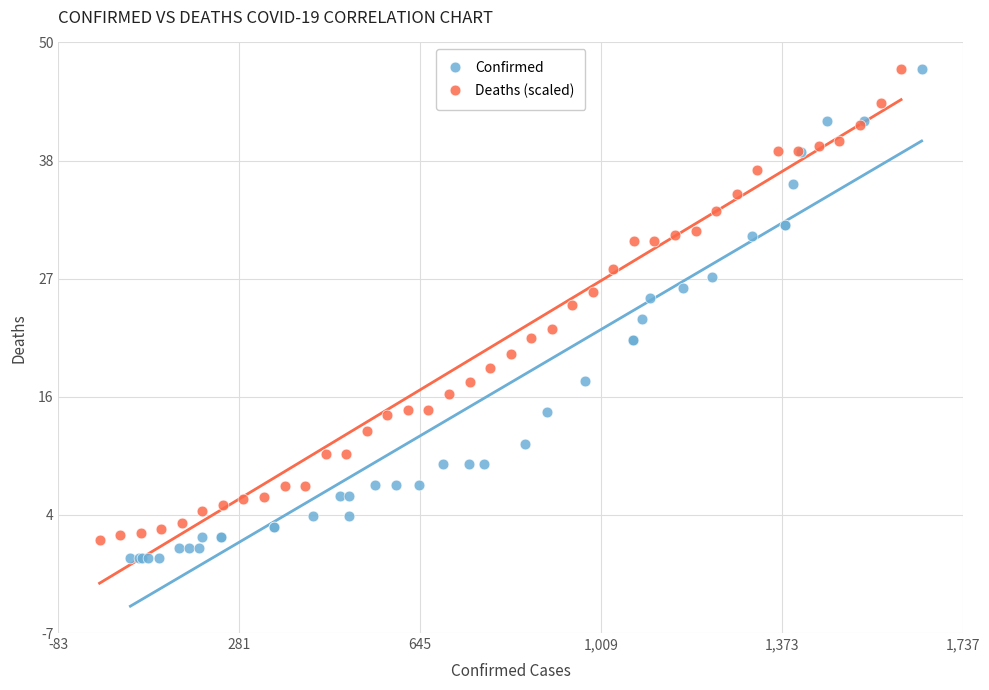

Which series has the largest Y range (max minus min)?

Confirmed